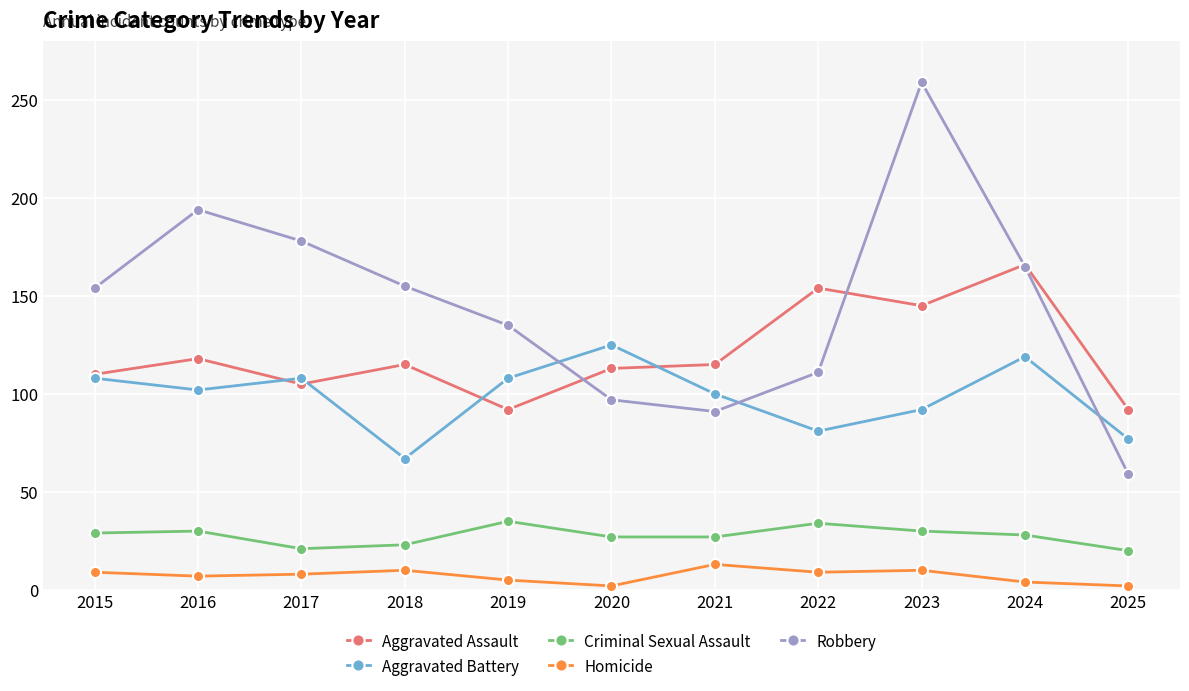

How many values in the Aggravated Assault series are below 115?

5